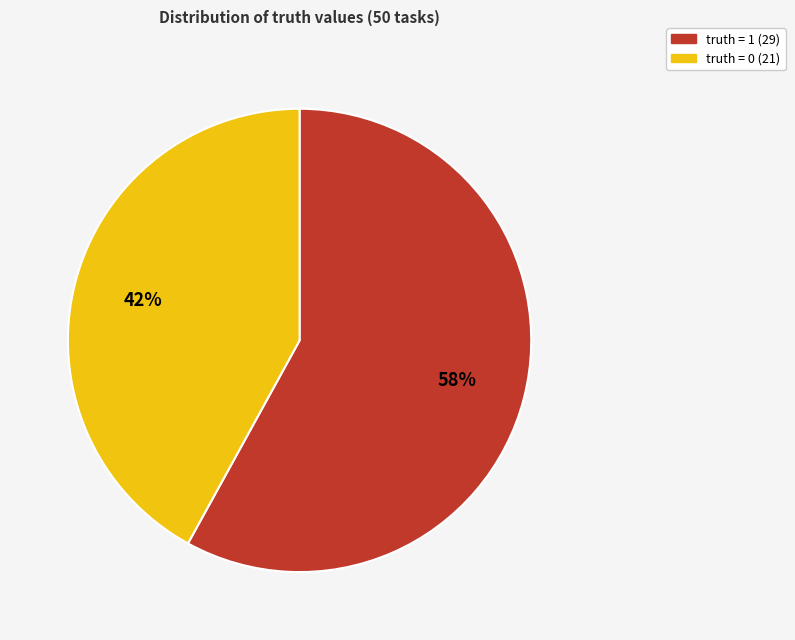

Rank the categories by value from highest to lowest.

truth = 1, truth = 0